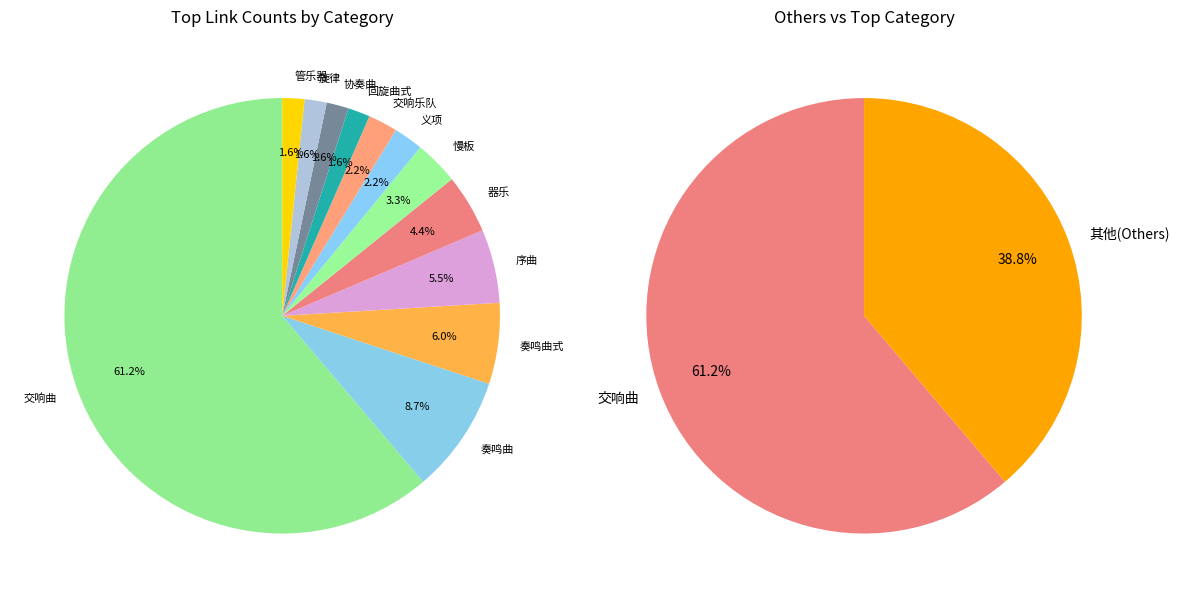

How many segments does this pie chart have?

12